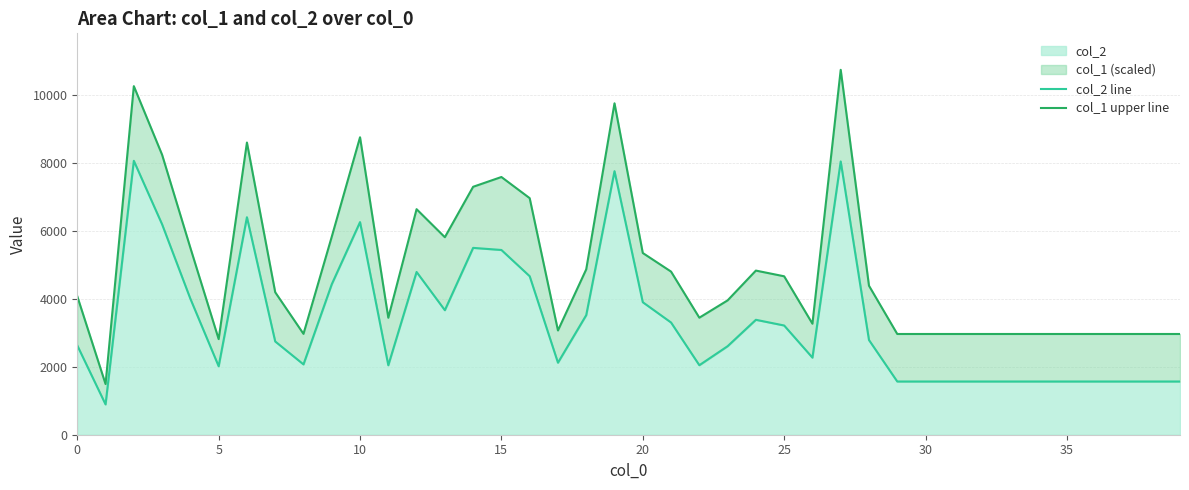

Between 11 and 38, which is larger?

11